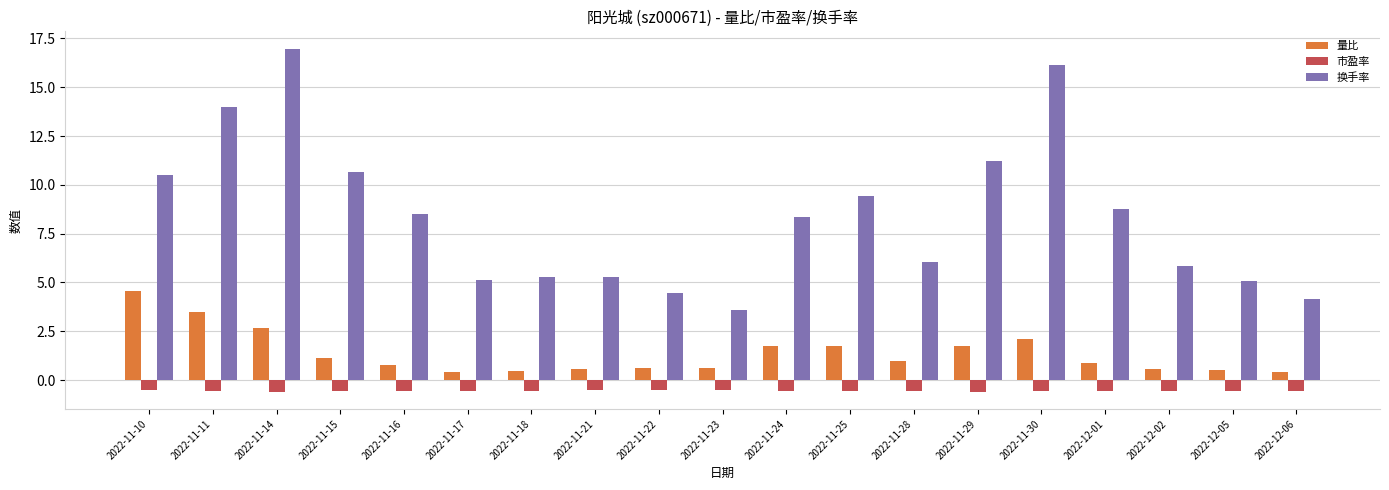

How many series are shown in this chart?

3